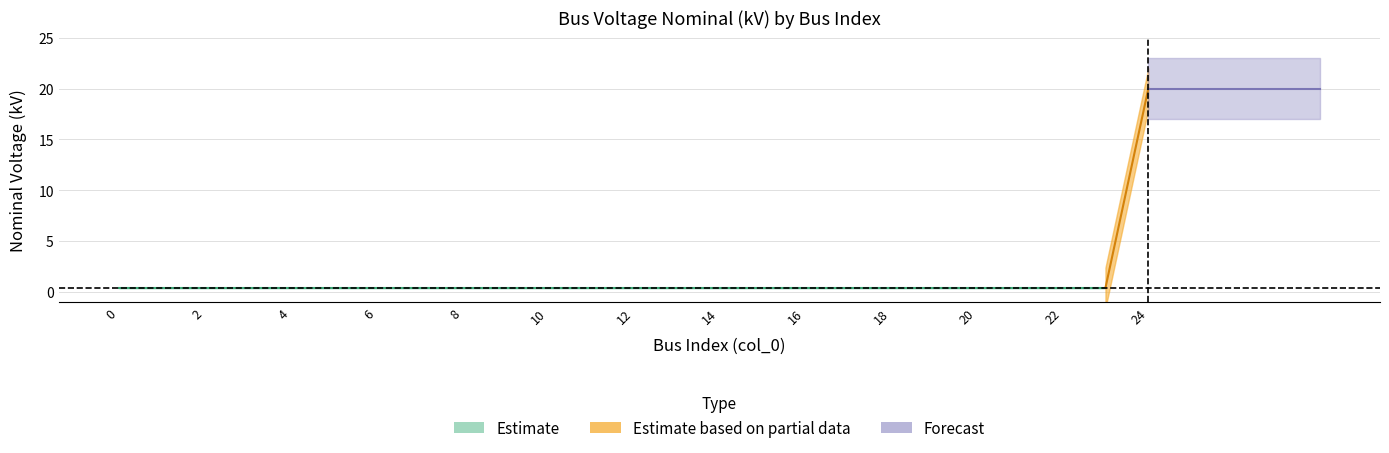

Reading left to right, transcribe all the data shown in this chart.

0.4	0.4	0.4	0.4	0.4	0.4	0.4	0.4	0.4	0.4	0.4	0.4	0.4	0.4	0.4	0.4	0.4	0.4	0.4	0.4	0.4	0.4	0.4	0.4	20.0